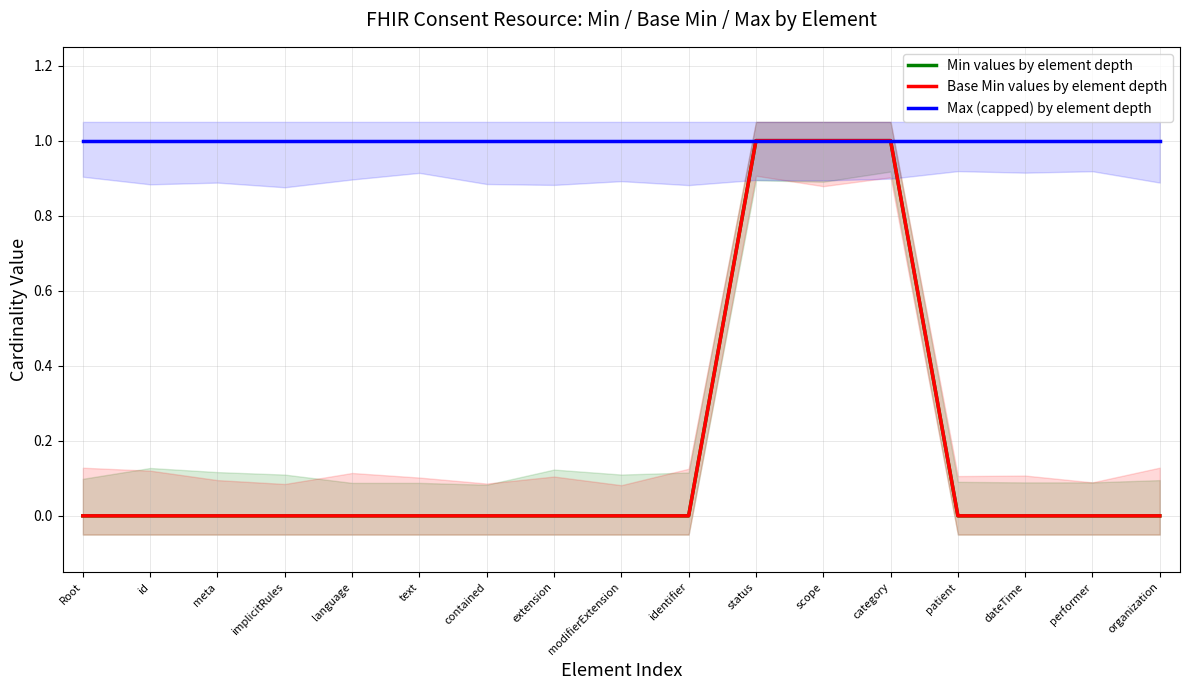

What is the label of the 1st point from the left?

Root